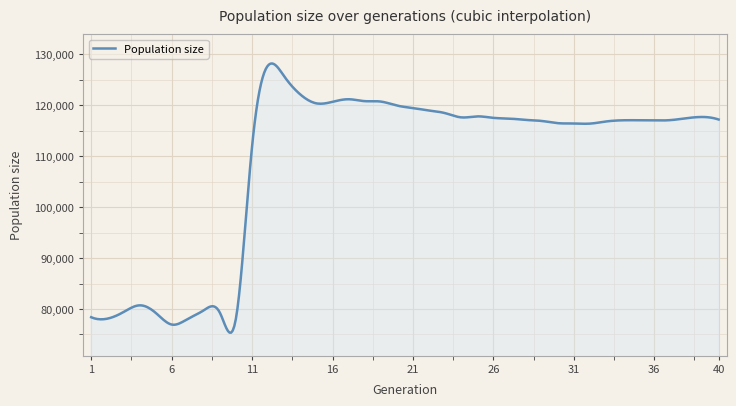

What is the smallest value displayed?

75363.9